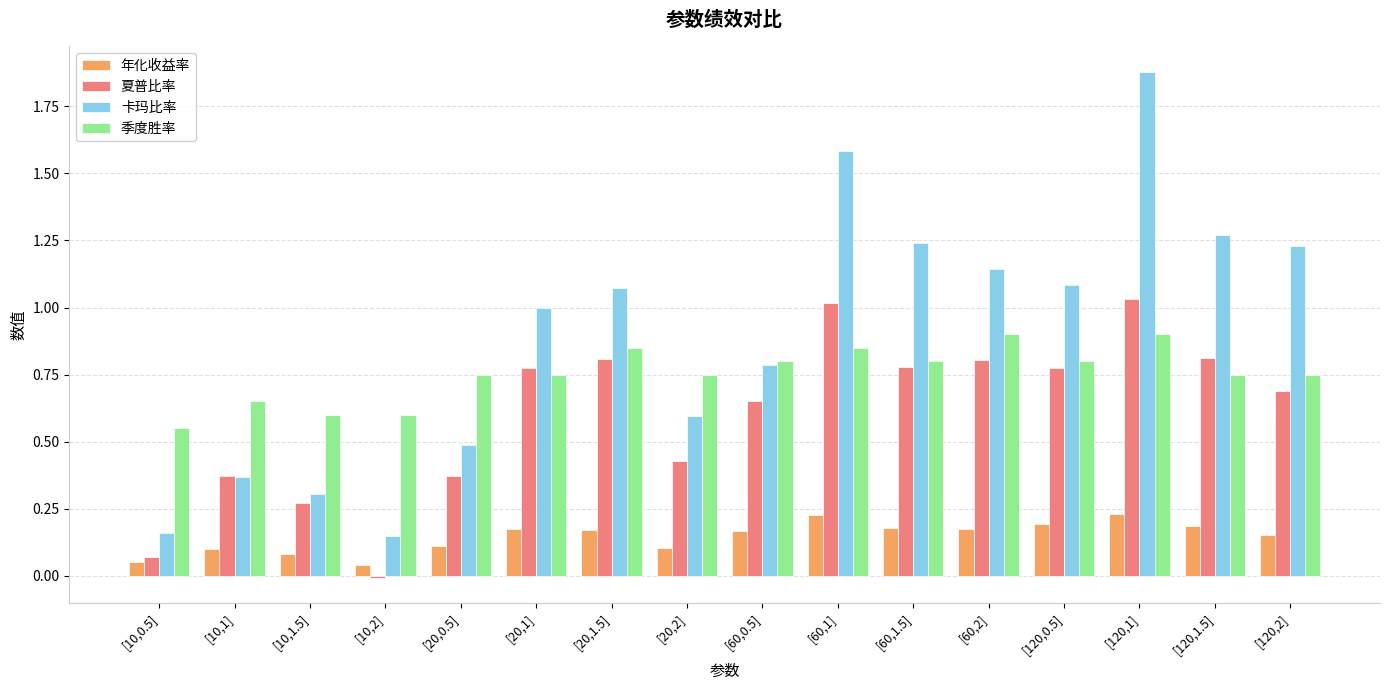

What is the total value across all series at [20,0.5]?

1.7